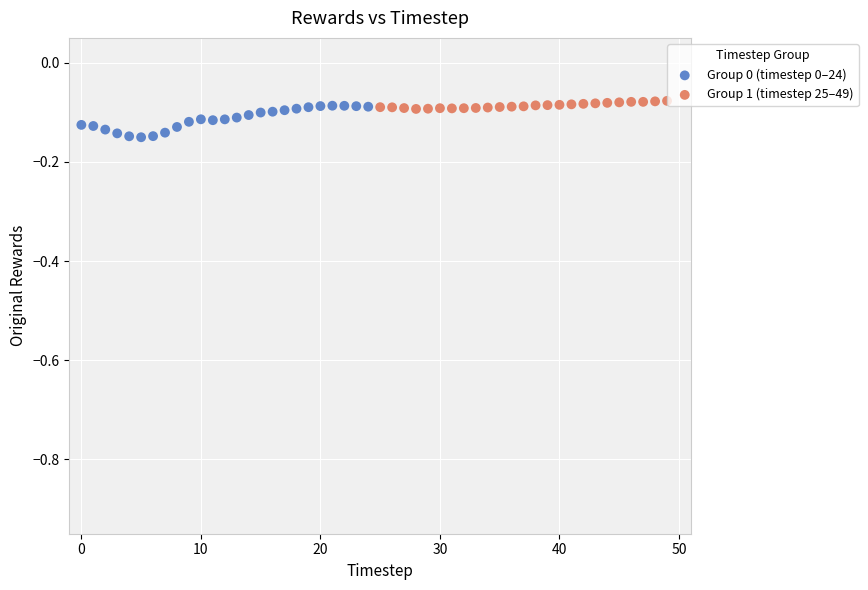

Which series reaches the minimum Y coordinate?

Group 0 (timestep 0–24)